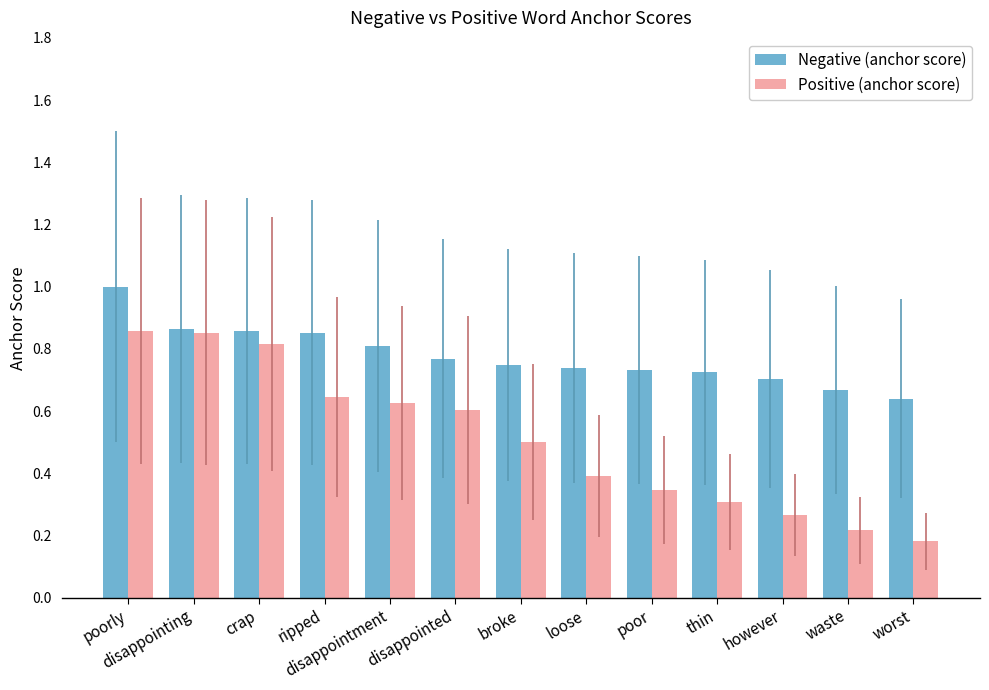

True or false: Negative (anchor score) has a value of 0.7 at thin.

True